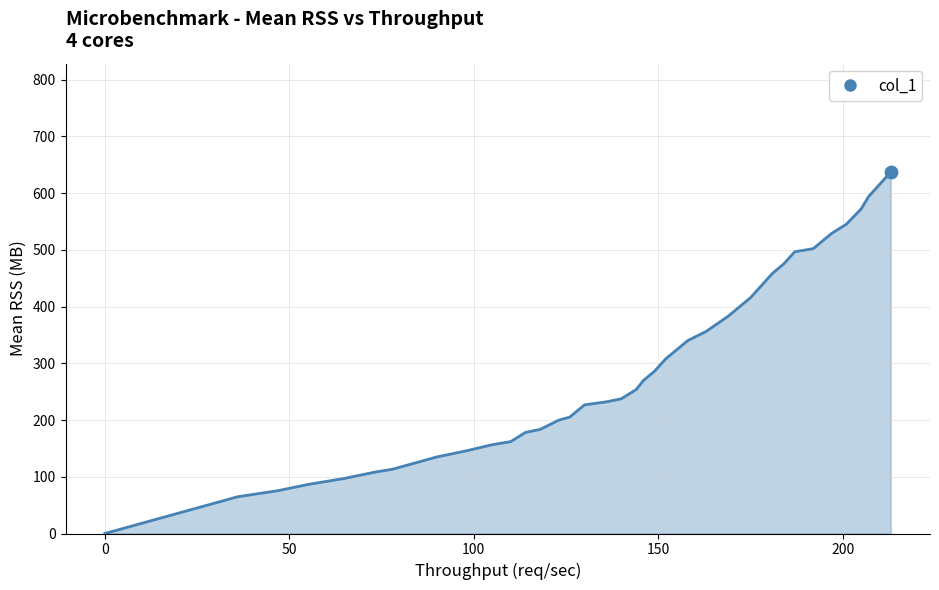

What is the greatest value displayed?

637.2